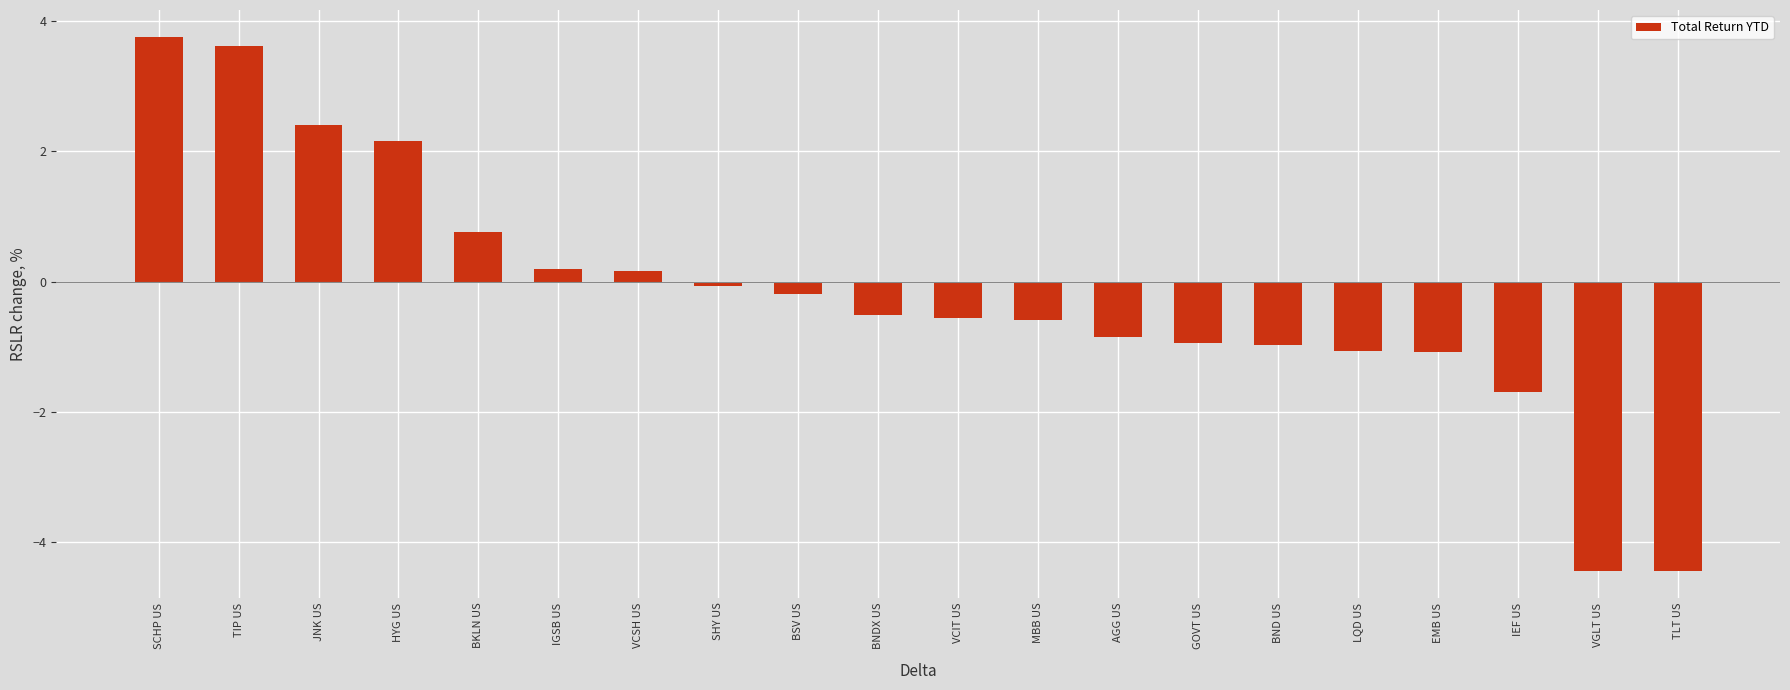

What is the value of the 3rd bar from the left?

2.4